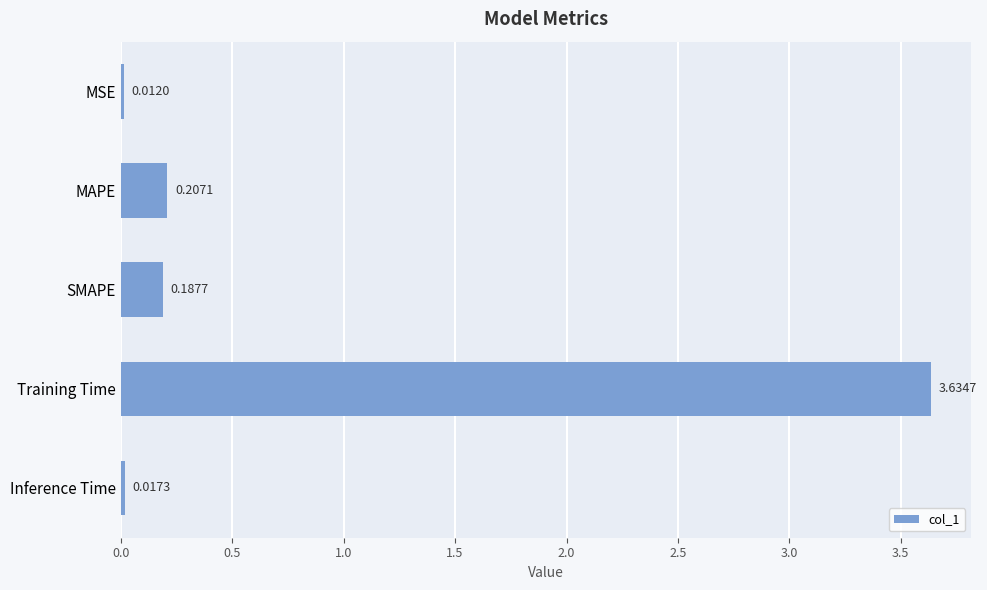

How many bars are there in total?

5